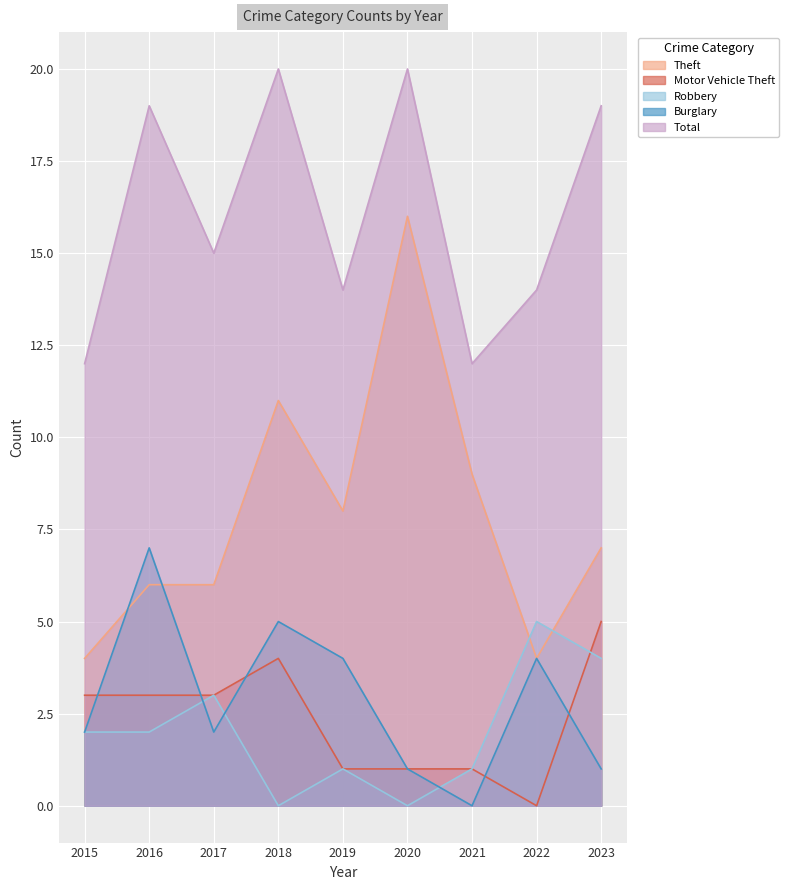

List the series in order of their peak value, highest first.

Total, Theft, Burglary, Motor Vehicle Theft, Robbery